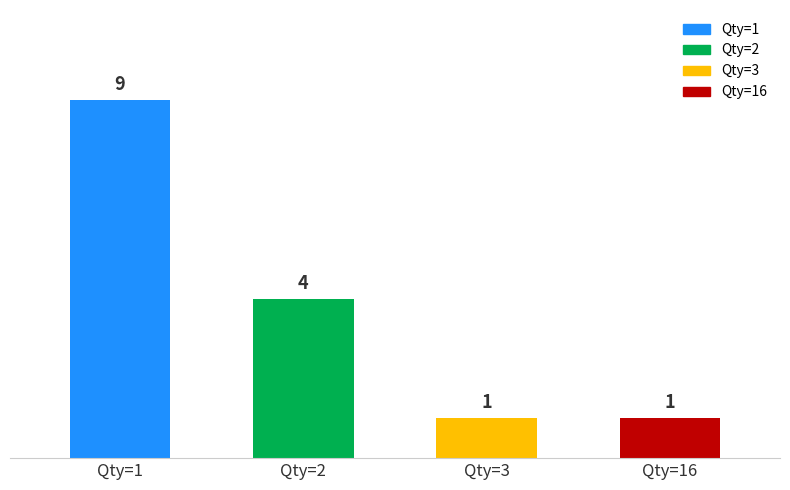

How many values are between 1 and 9?

4